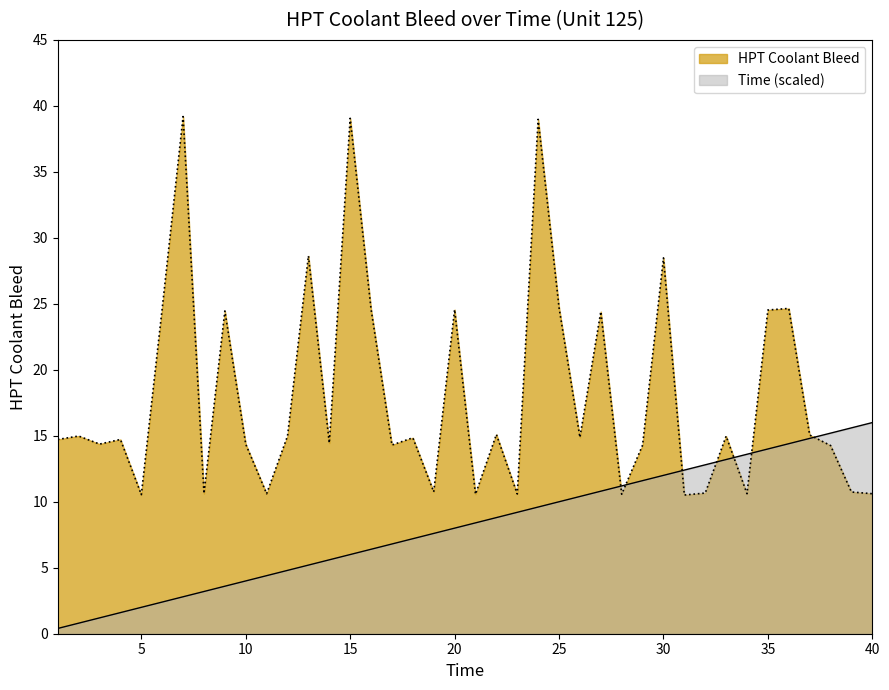

List the series in order of their overall mean, lowest first.

Time (scaled), HPT Coolant Bleed